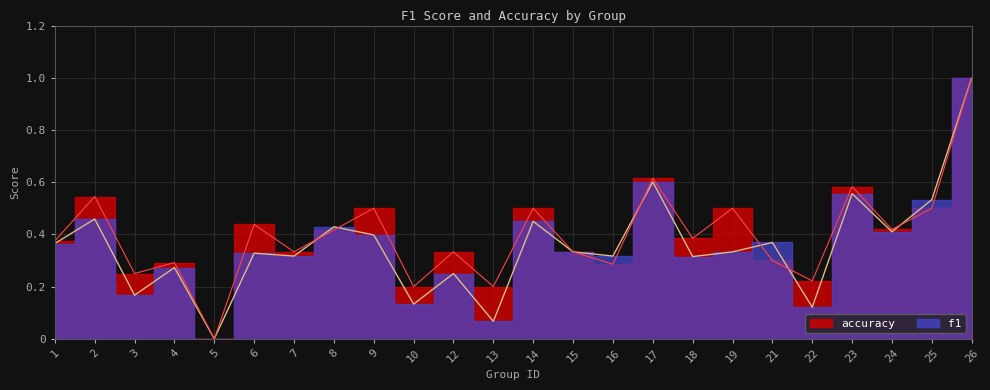

Rank the series at 17 from lowest to highest value.

f1, accuracy